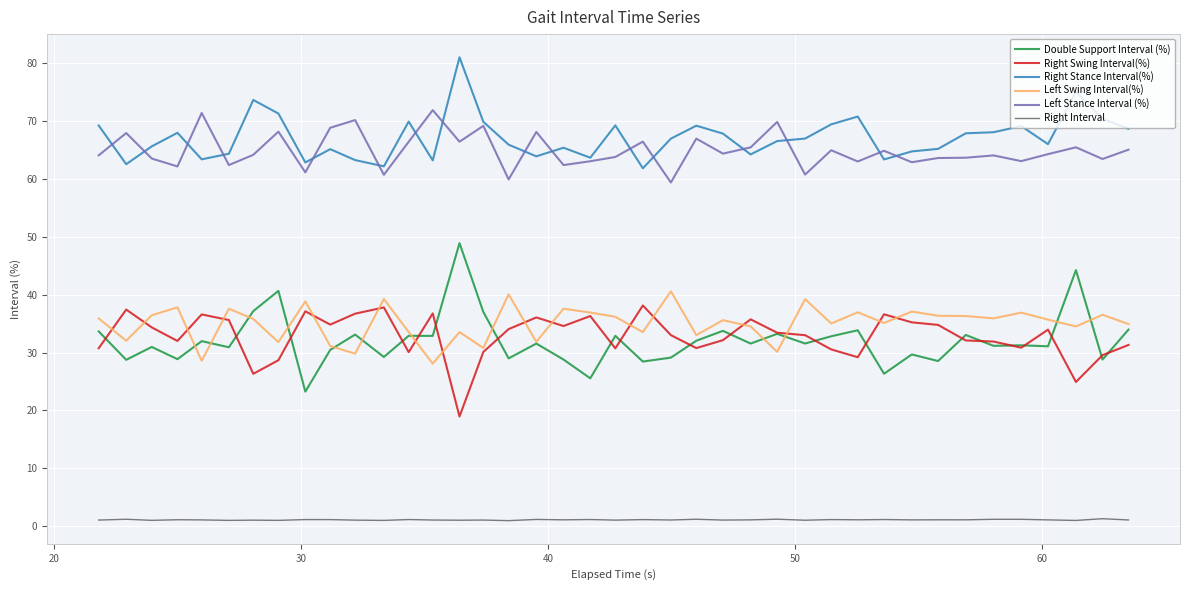

True or false: Left Stance Interval (%) and Right Swing Interval(%) cross at least once.

False